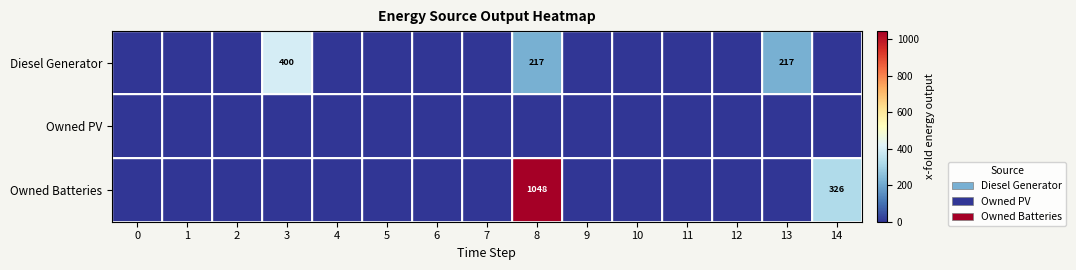

At 9, list the series in order from smallest to largest.

Diesel Generator, Owned PV, Owned Batteries